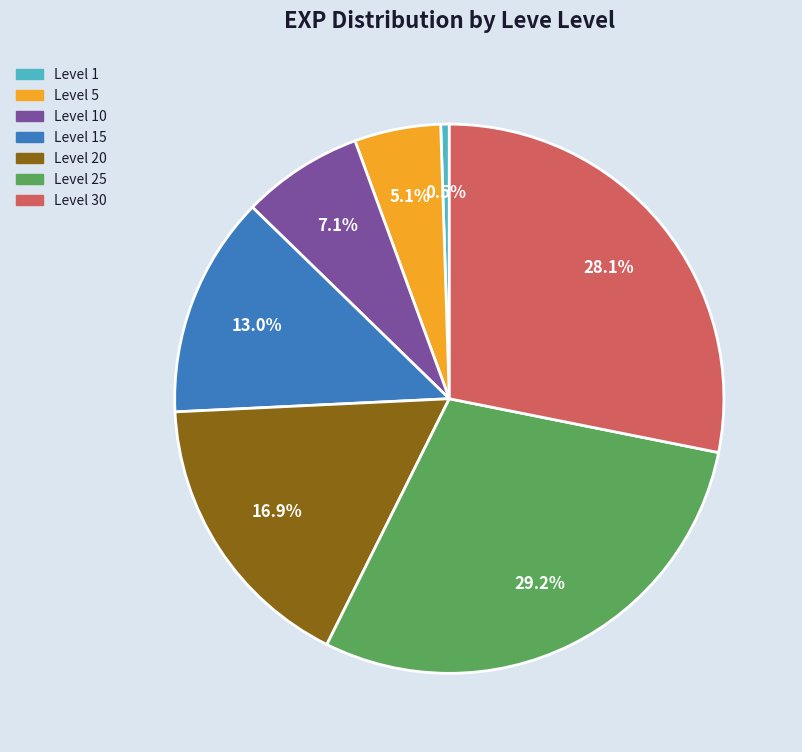

Count the number of slices in the pie.

7